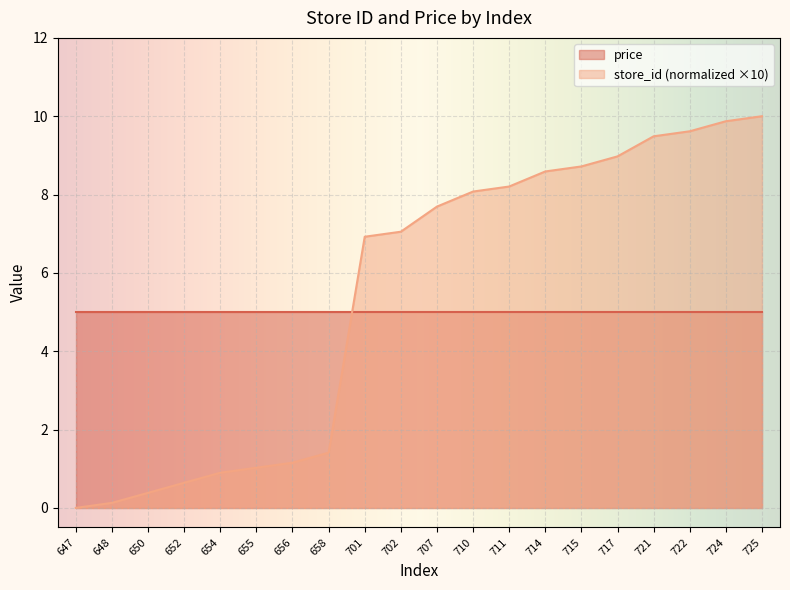

Does the chart display data point markers on the line(s)?

No